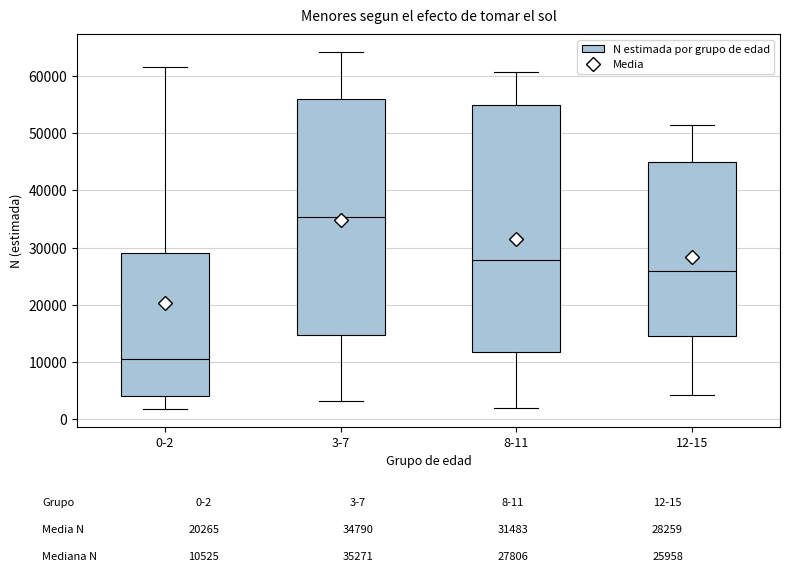

Which box is the tallest, from its lower edge to its upper edge?

8-11